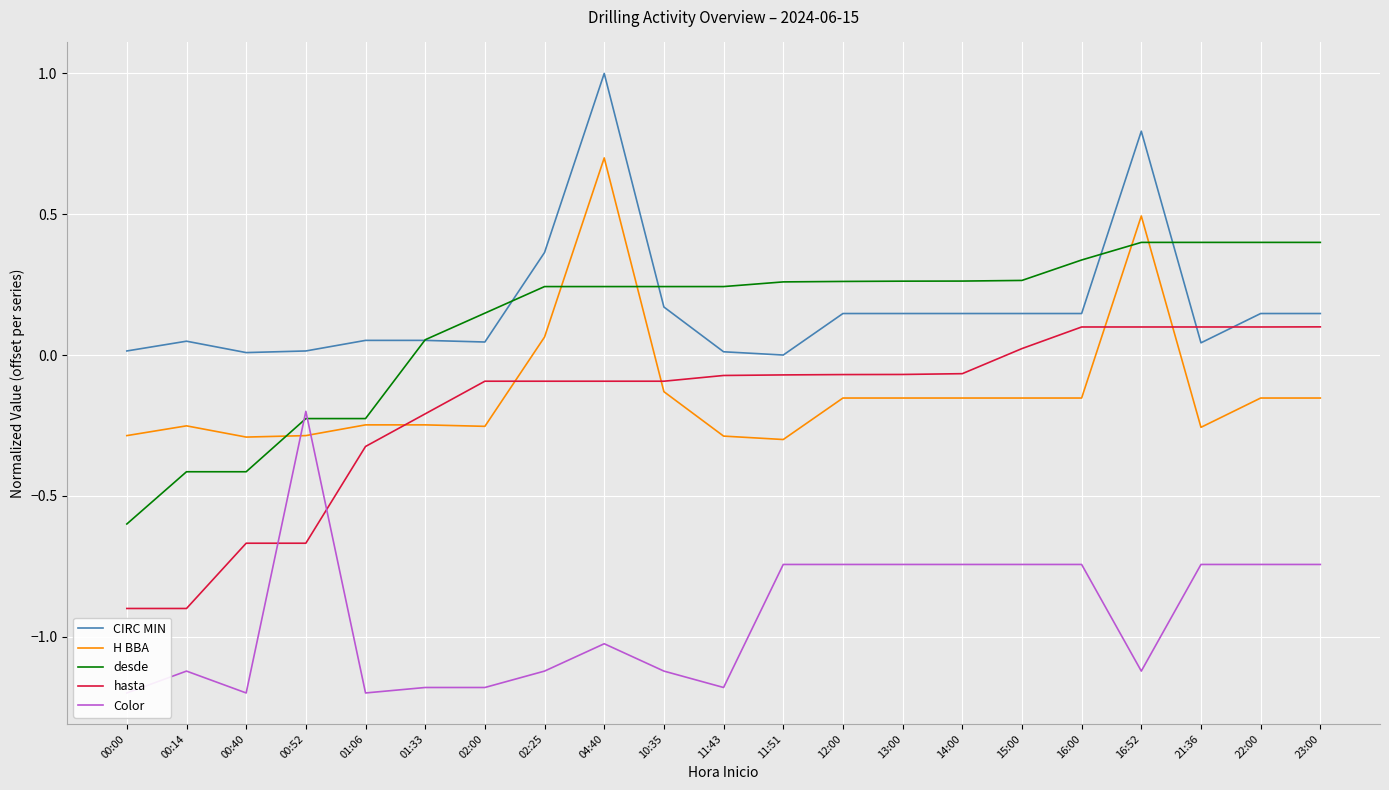

Count the number of data series in this chart.

5